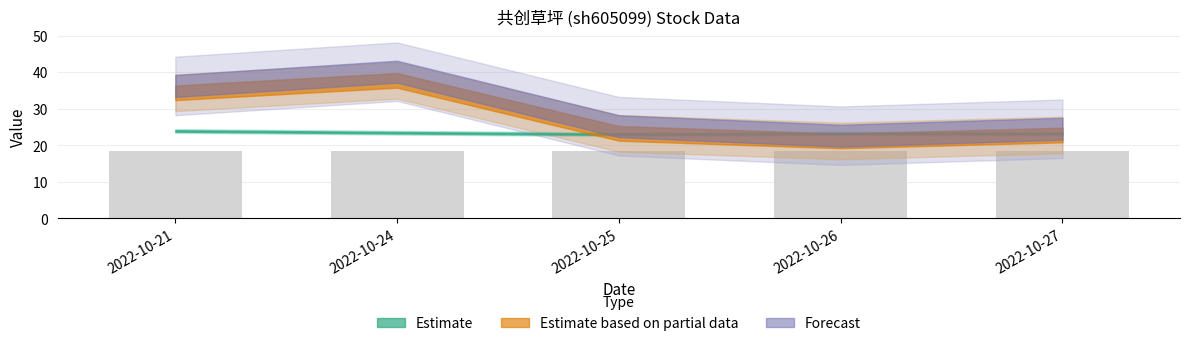

At which label does t_change reach its peak?

2022-10-24